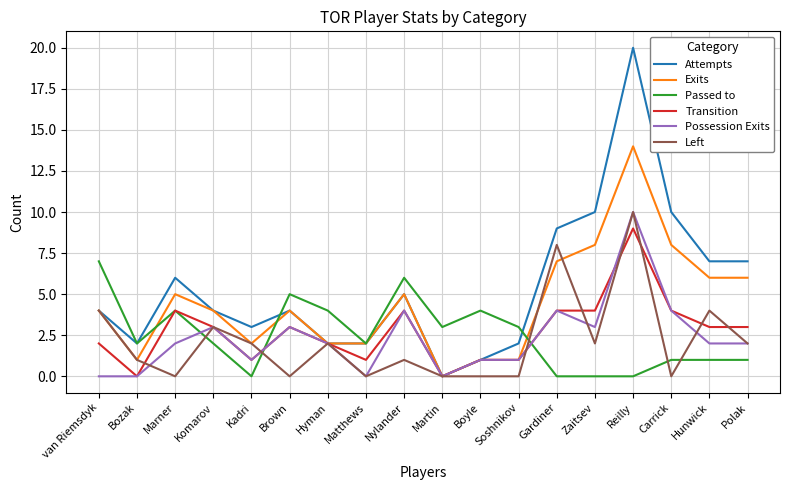

The value of Possession Exits at Gardiner is 4. True or false?

True